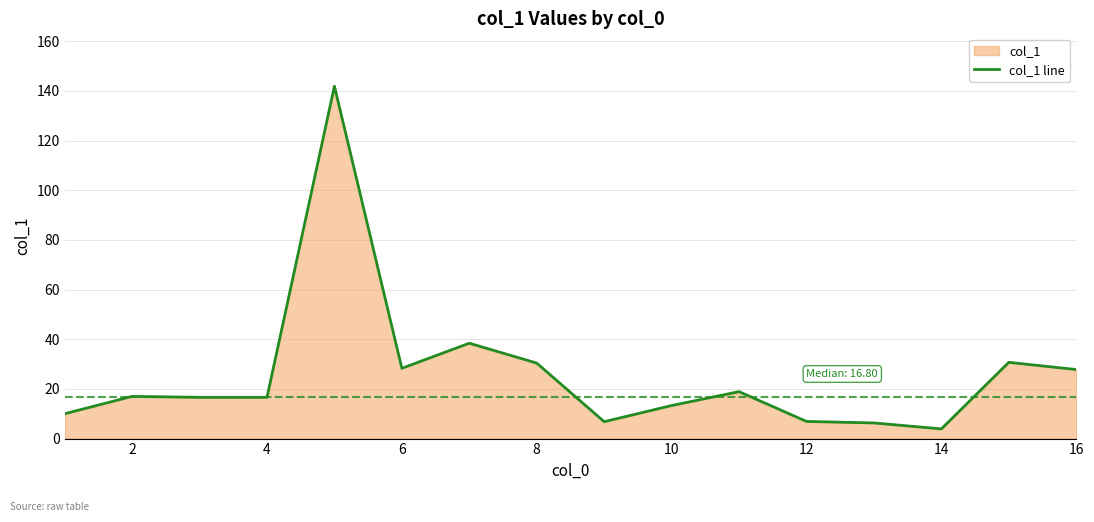

How many lines are shown in the chart?

1